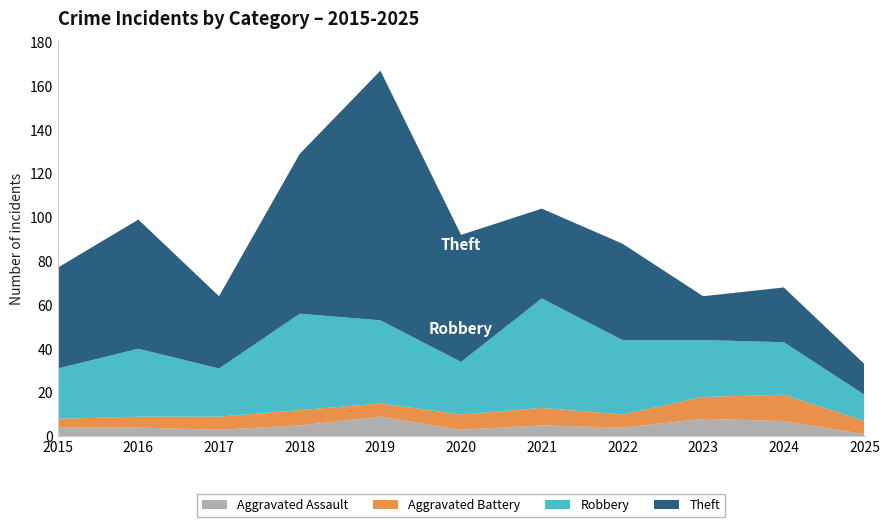

Reading left to right, extract all data points from this chart.

Aggravated Assault: 4	4	3	5	9	3	5	4	8	7	1
Aggravated Battery: 4	5	6	7	6	7	8	6	10	12	6
Robbery: 23	31	22	44	38	24	50	34	26	24	12
Theft: 46	59	33	73	114	58	41	44	20	25	14